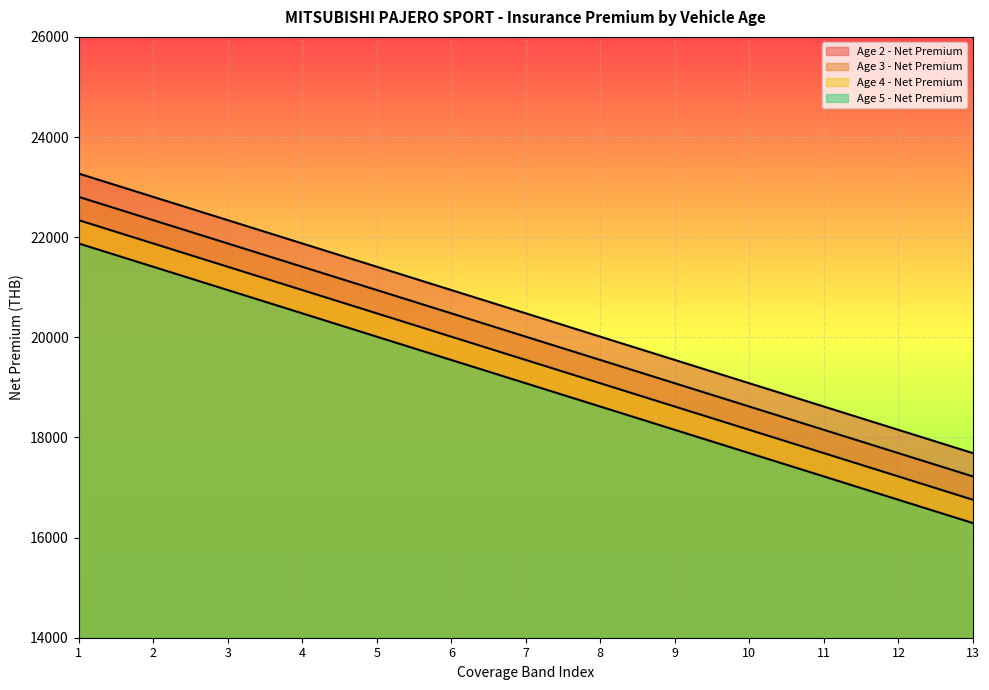

Rank the series by their maximum value, from highest to lowest.

Age 2 - Net Premium, Age 3 - Net Premium, Age 4 - Net Premium, Age 5 - Net Premium